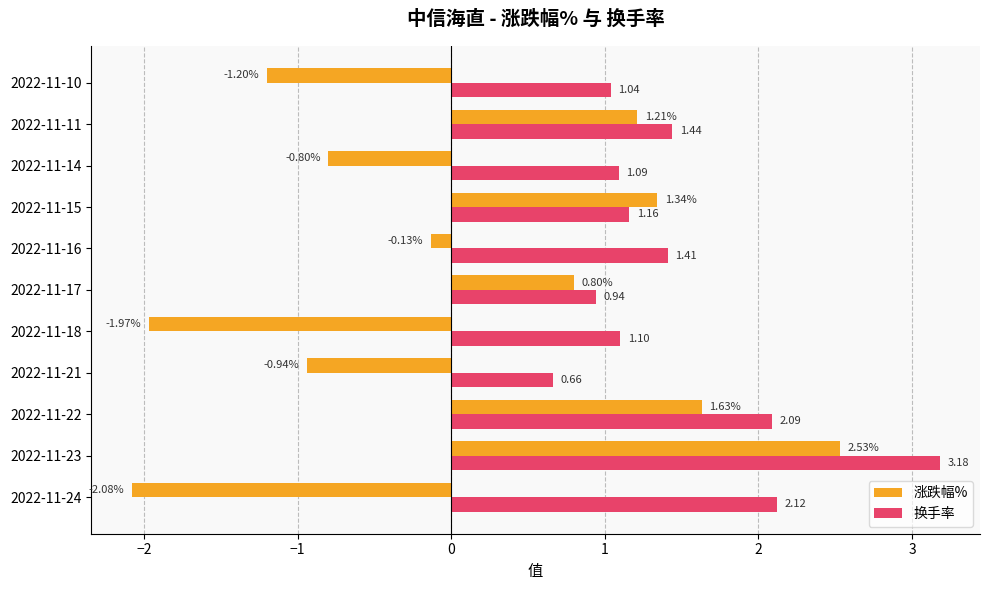

At which label does 换手率 reach its peak?

2022-11-23